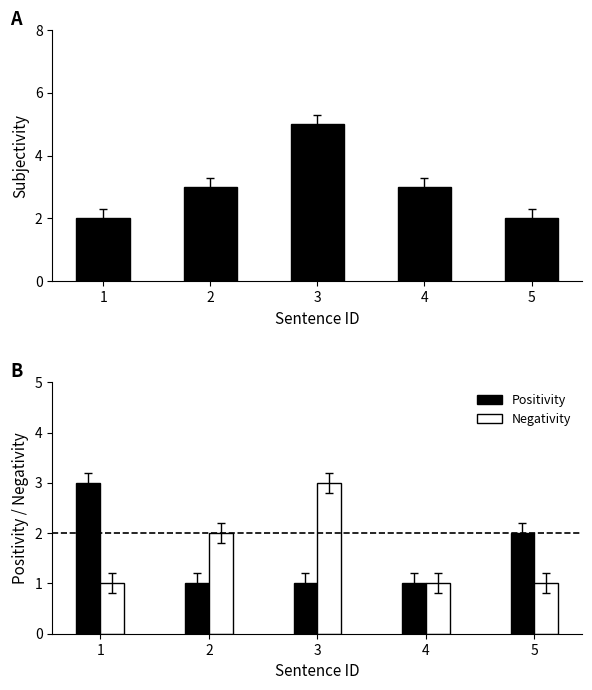

Read the Negativity value at 5.

1